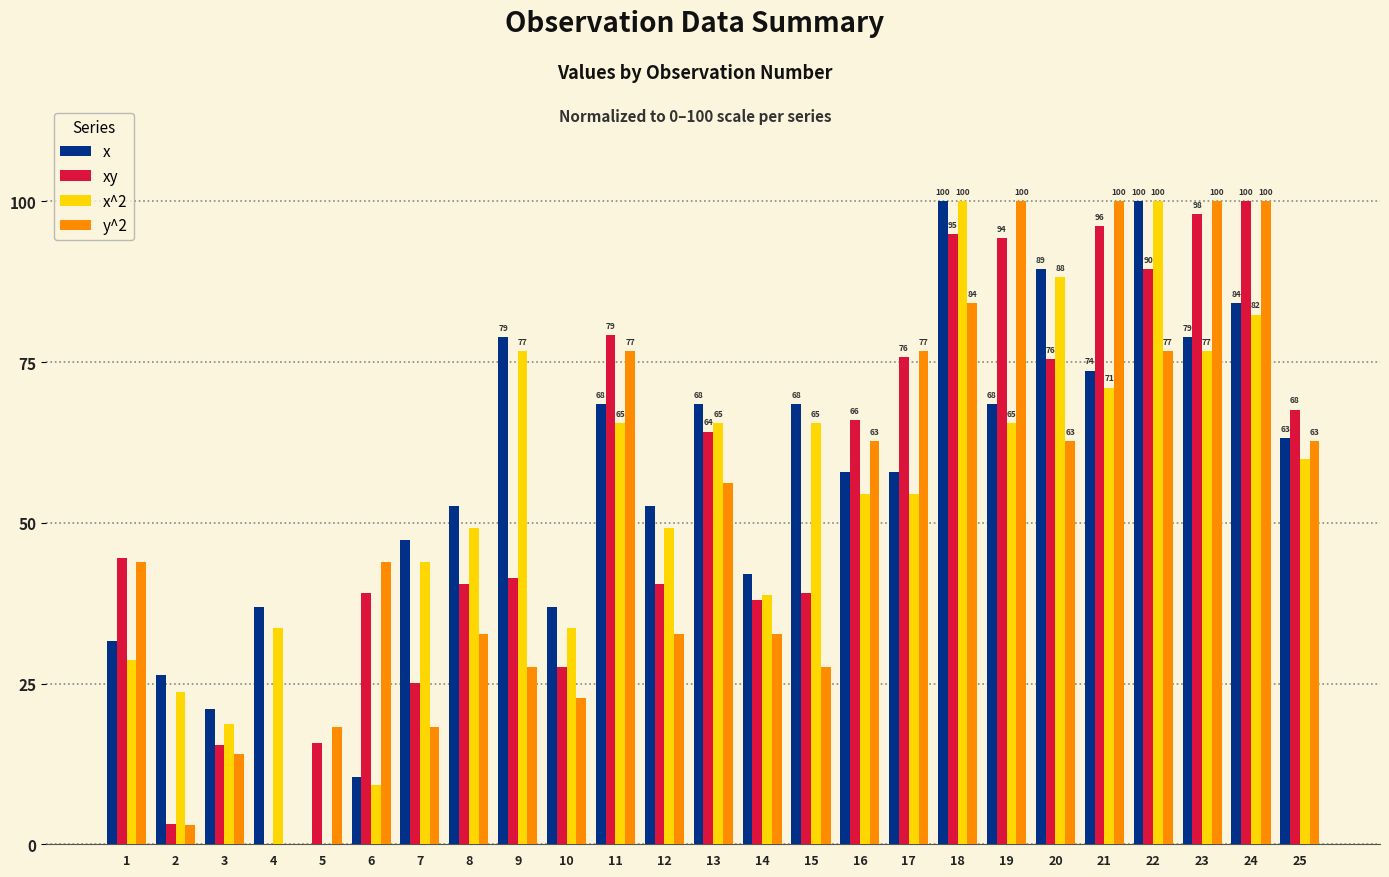

How many data points in y^2 are above 43?

14